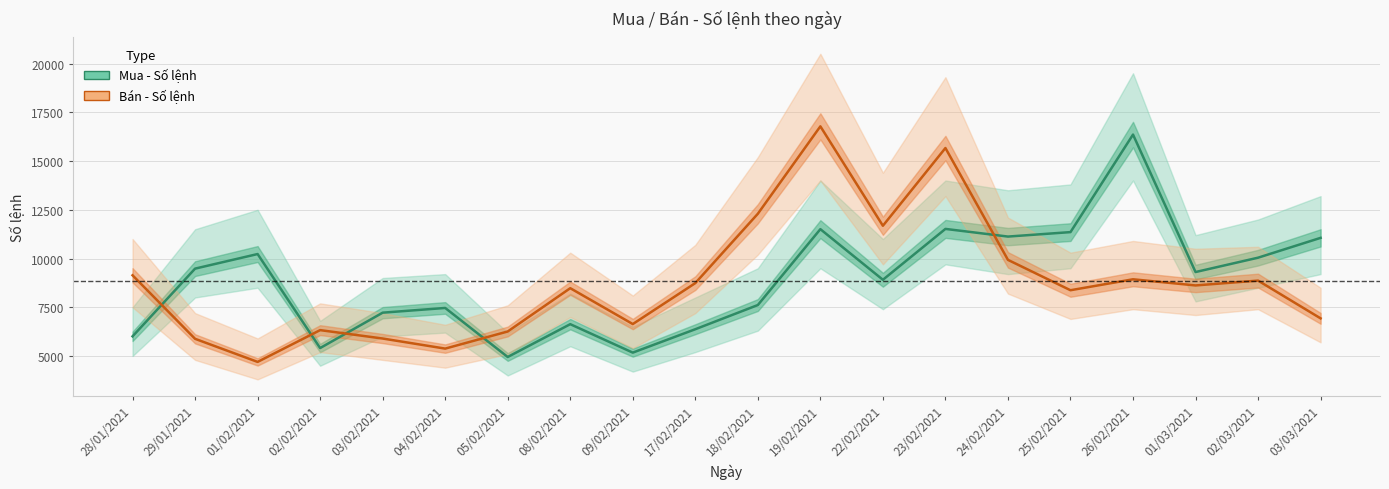

At which category does Mua - Số lệnh reach its first local peak?

01/02/2021